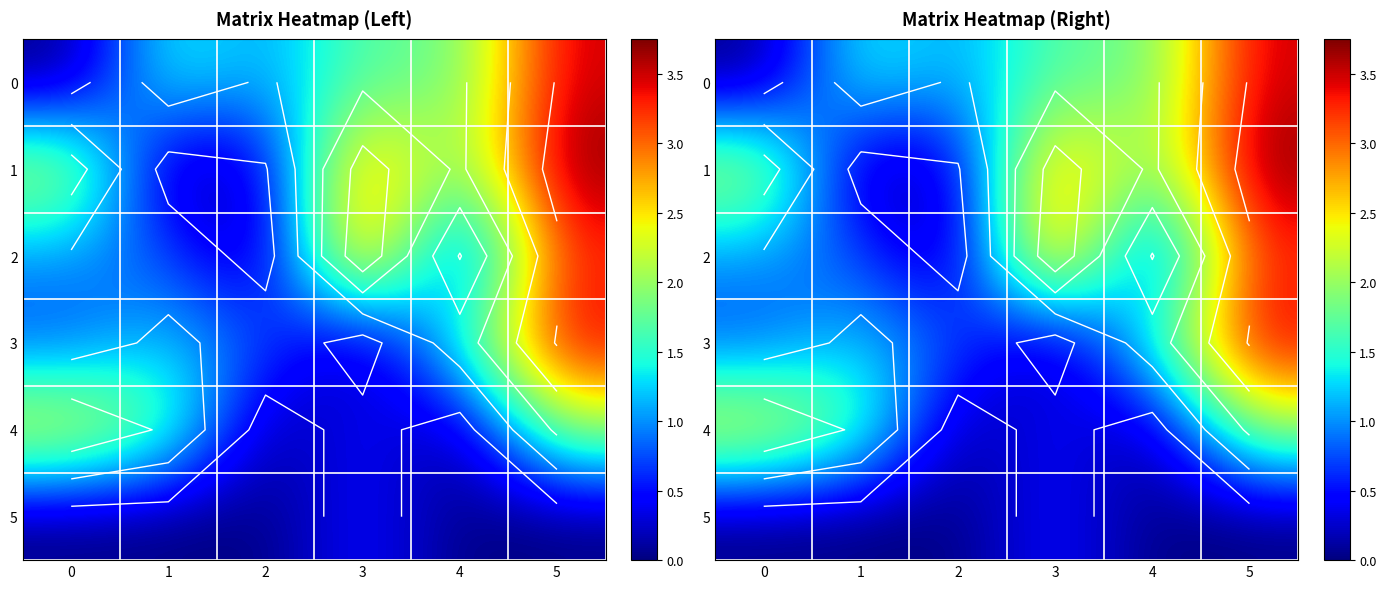

Which series has the largest total across all categories?

1